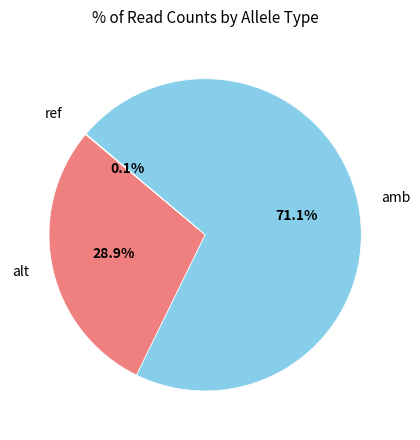

True or false: alt accounts for 36% of the total.

False